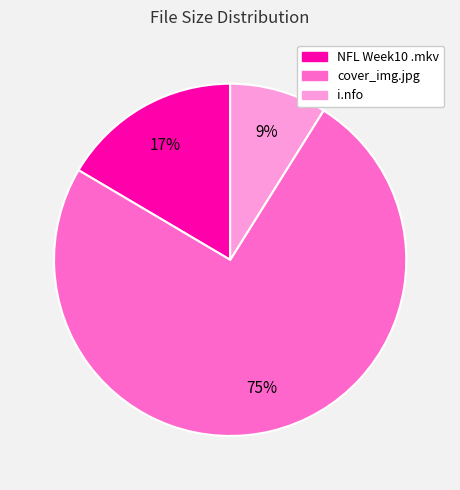

Is there any slice that represents more than half of the pie?

Yes